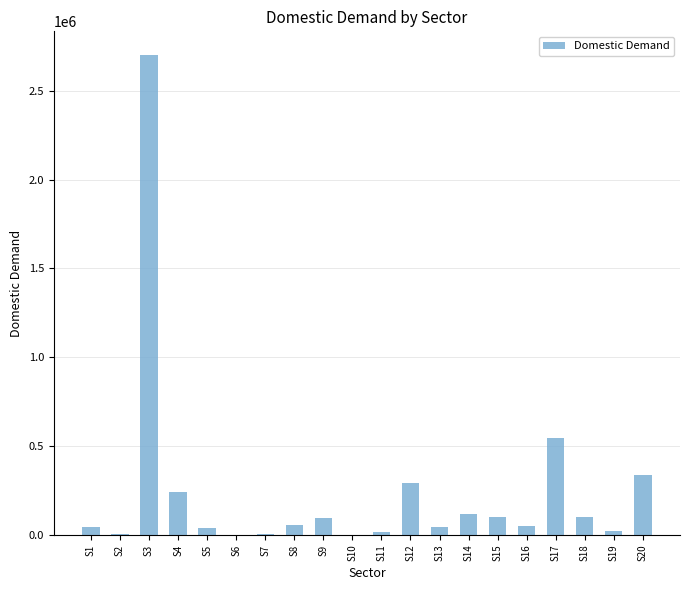

Where does the data first go above 56053?

S3